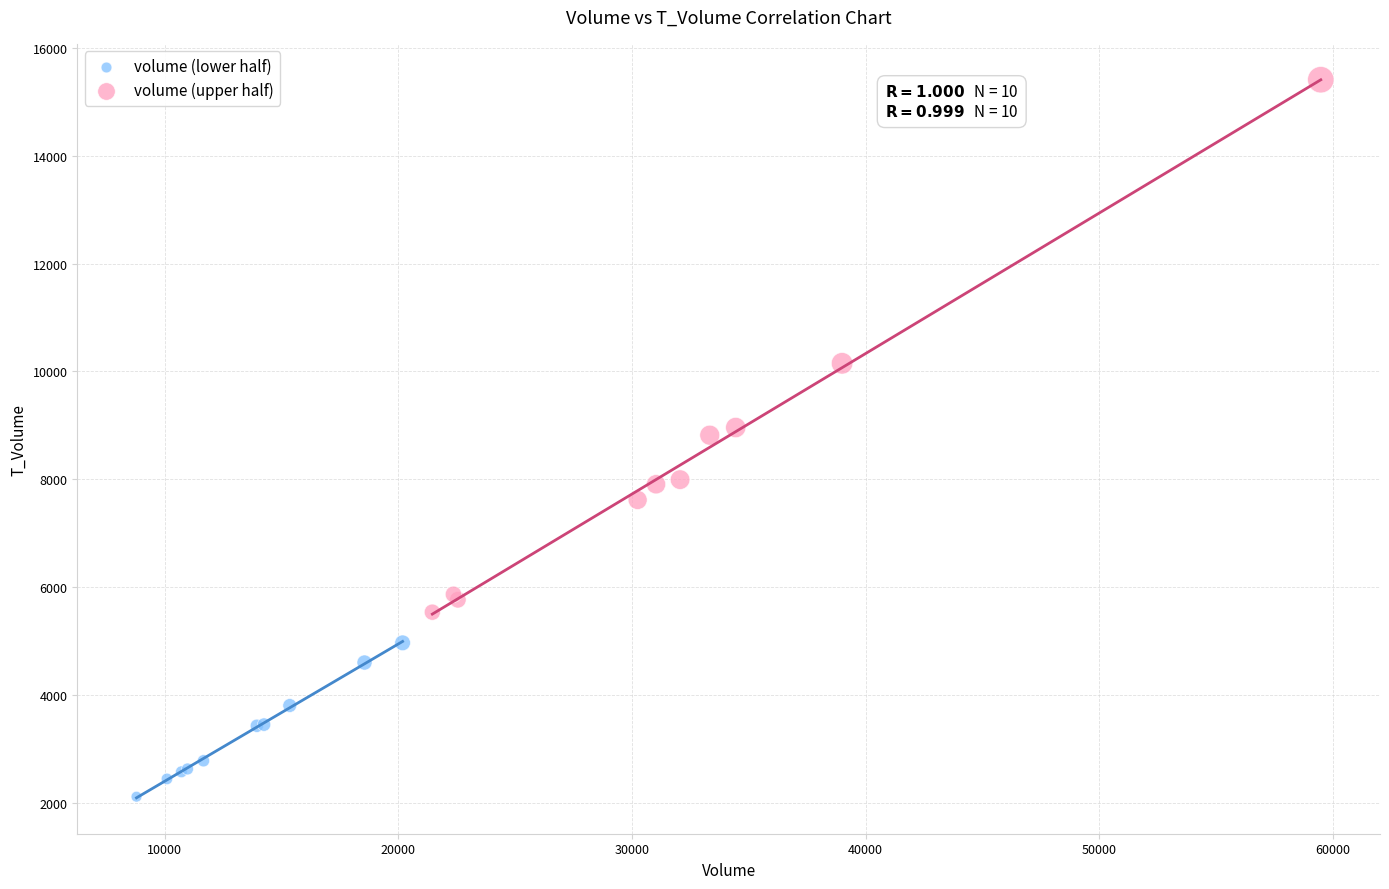

Which series has the widest spread of Y values?

volume (upper half)